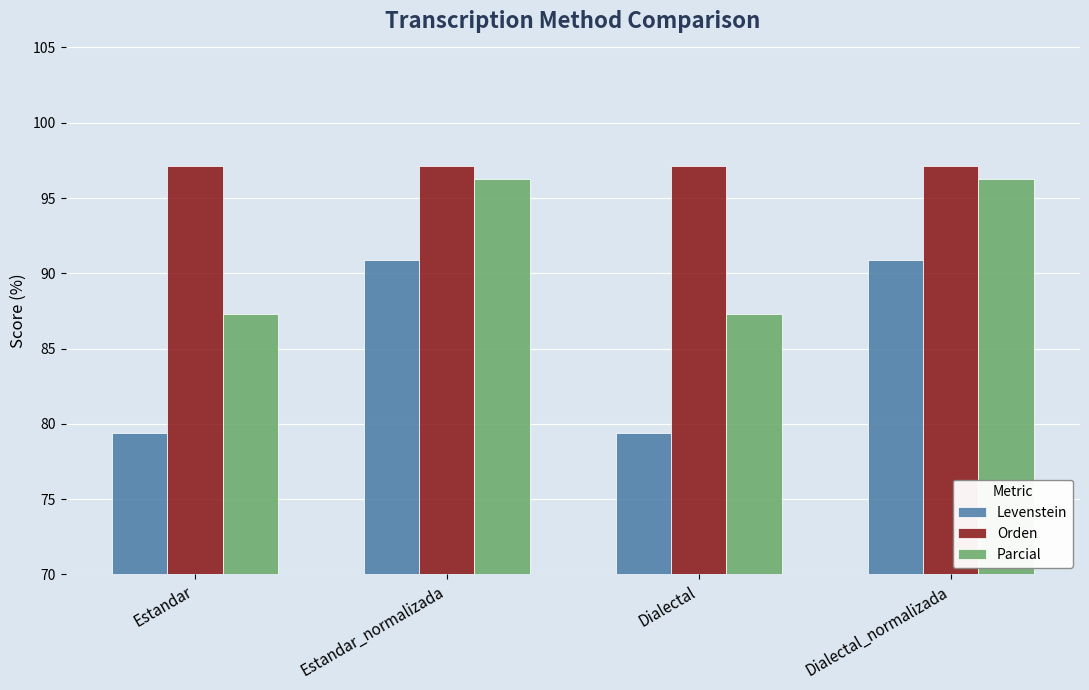

What is the label of the 2nd bar from the left?

Estandar_normalizada